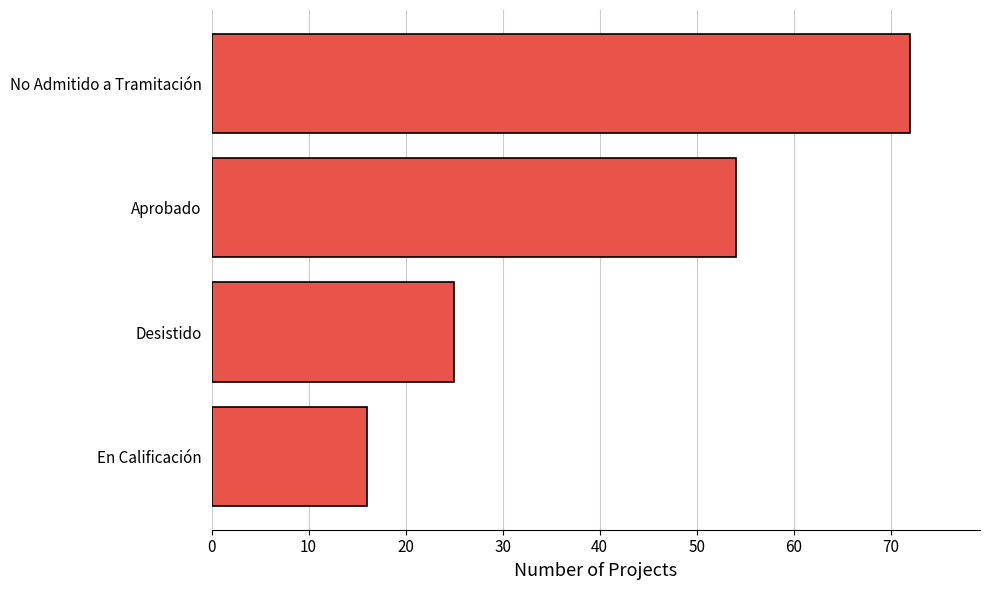

What is the change in value from Desistido to En Calificación?

-9